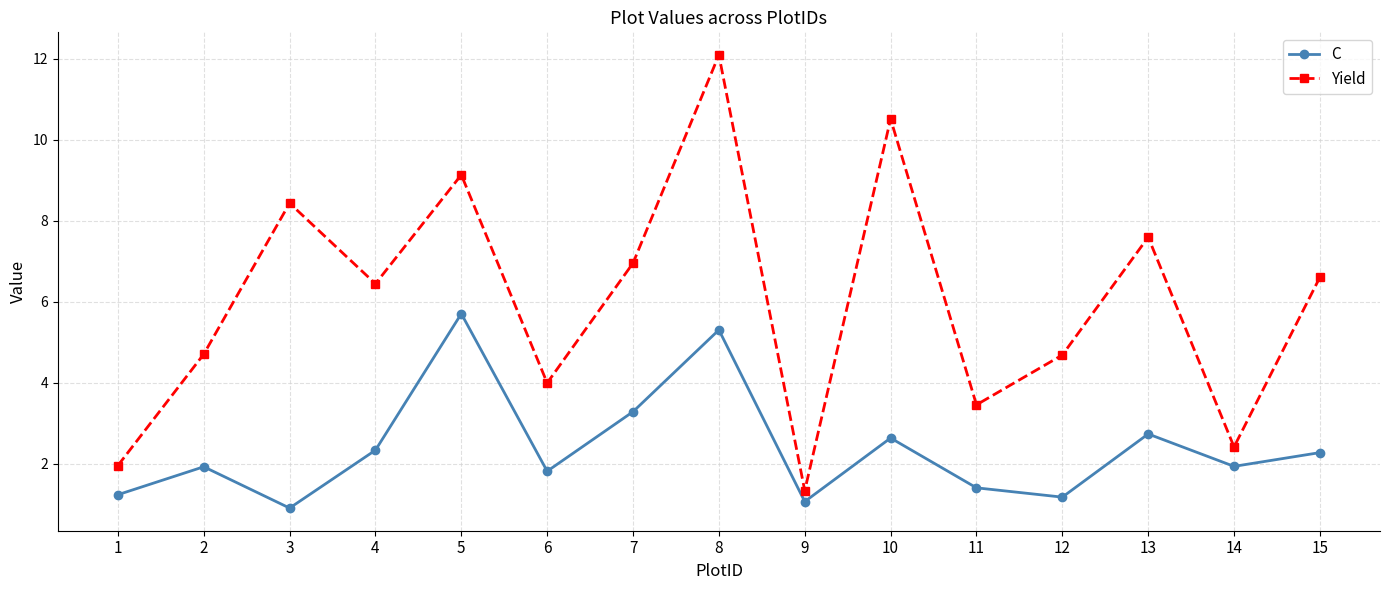

True or false: Yield and C intersect in this chart.

False